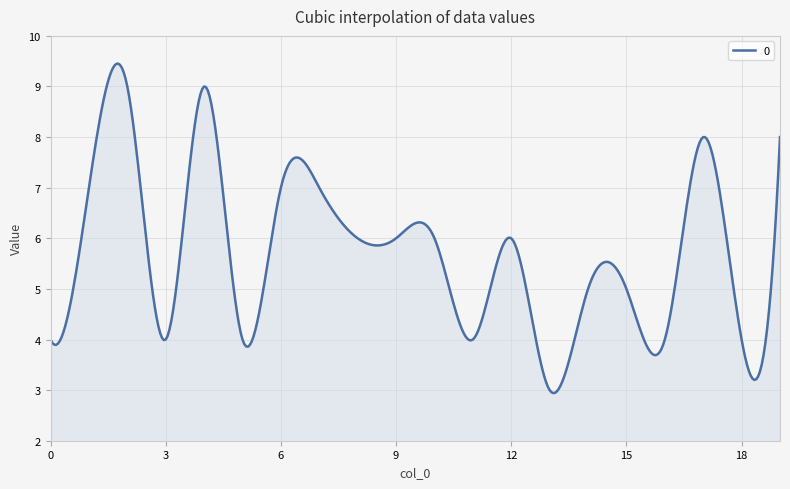

What is the difference between the second highest and minimum values?

6.5